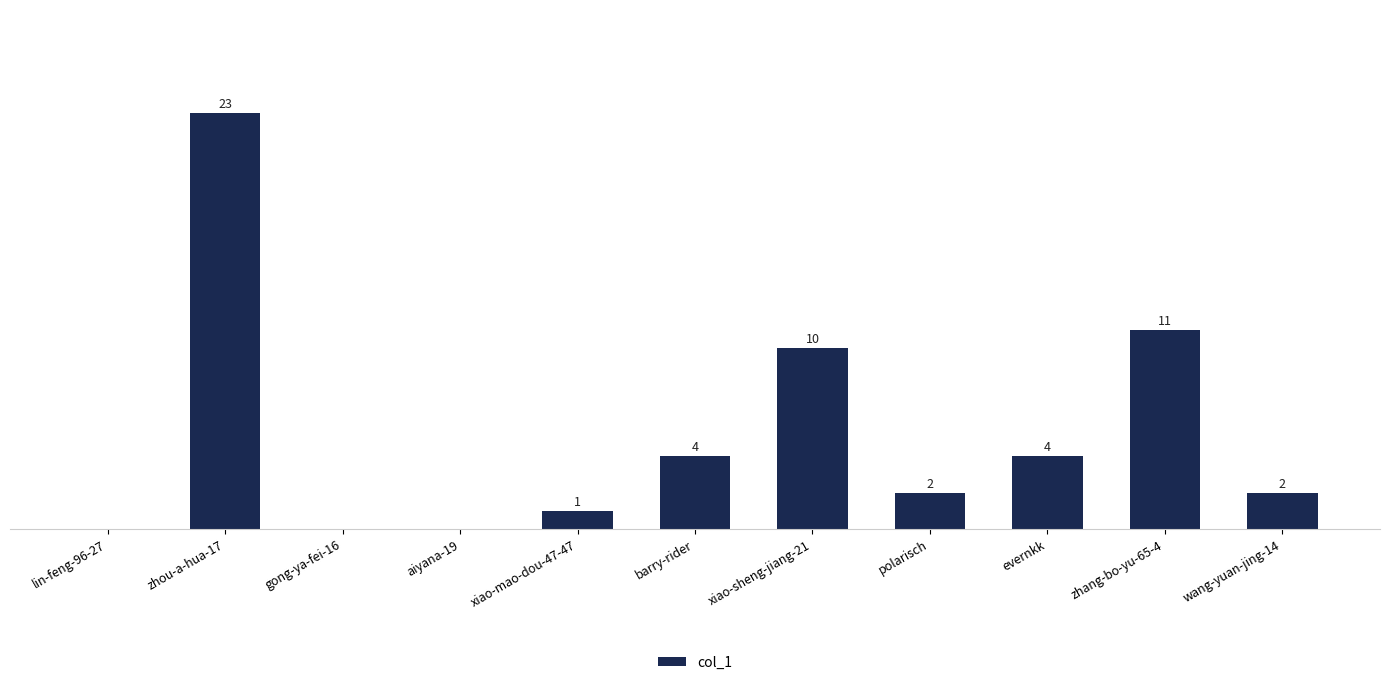

At which label does the data first exceed 2?

zhou-a-hua-17